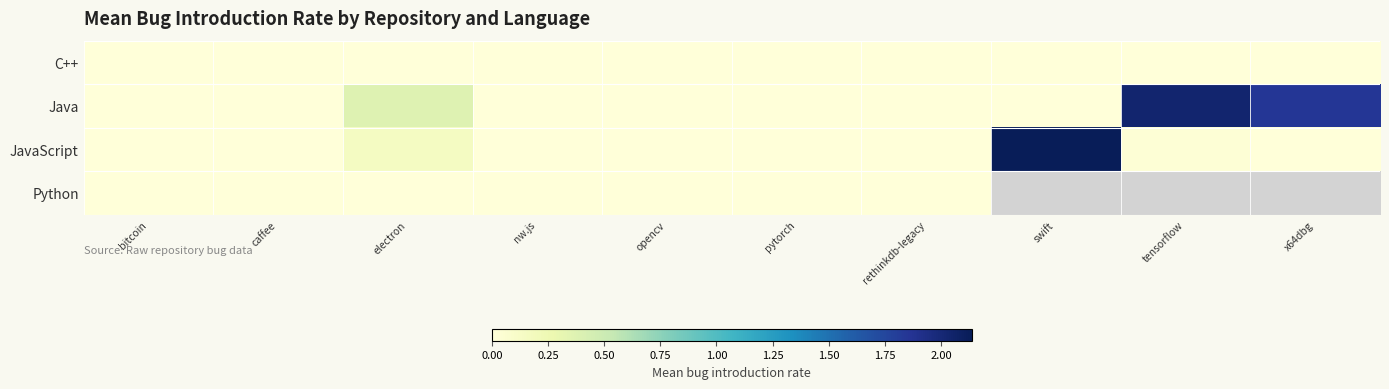

Which has a higher value, x64dbg or bitcoin?

bitcoin